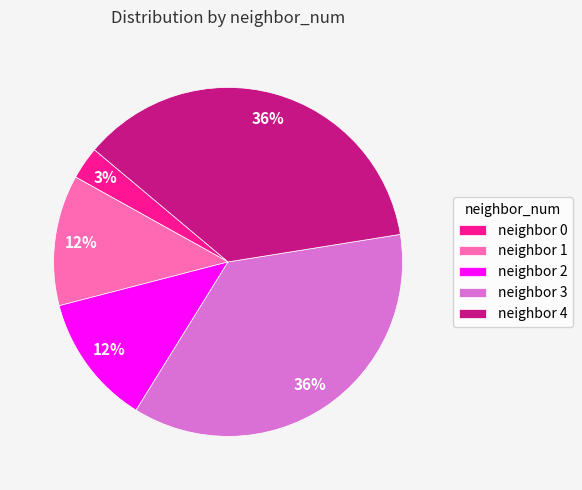

How many slices are in this pie chart?

5